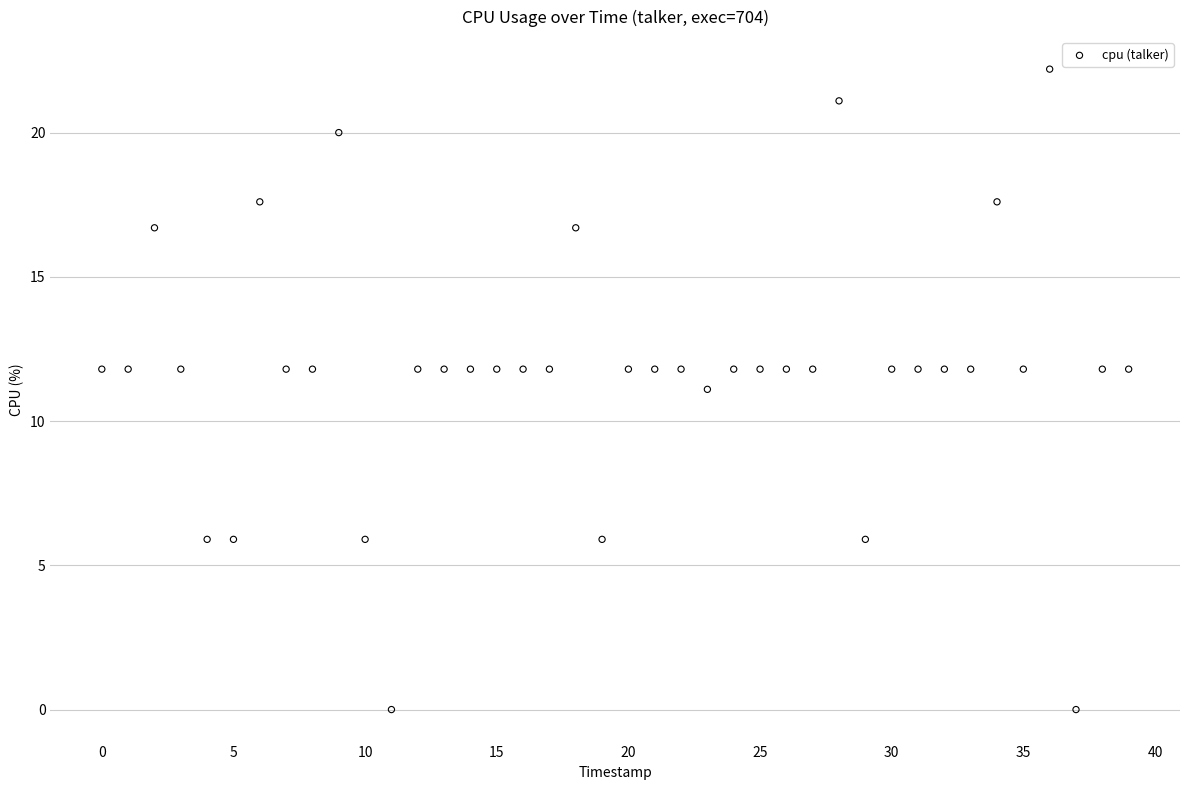

What is the range of Y values (max minus min)?

22.2